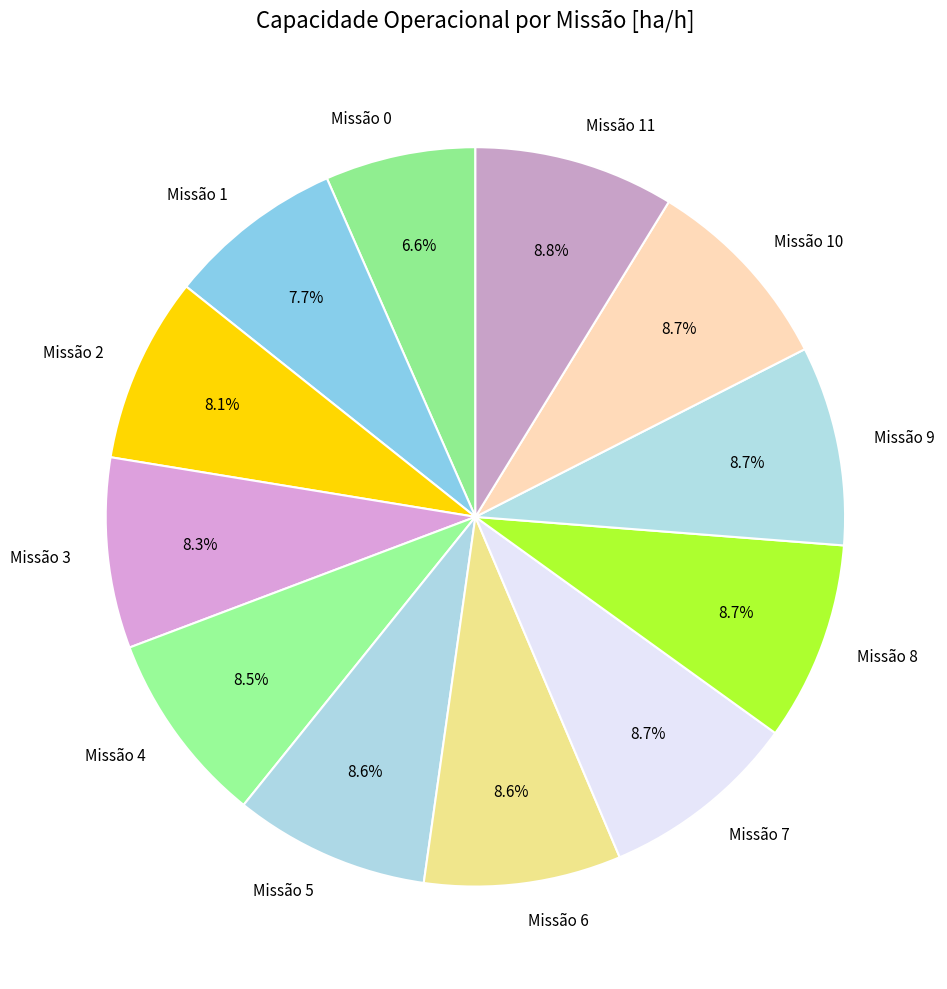

Do Missão 7 and Missão 8 together represent more than half of the pie?

No